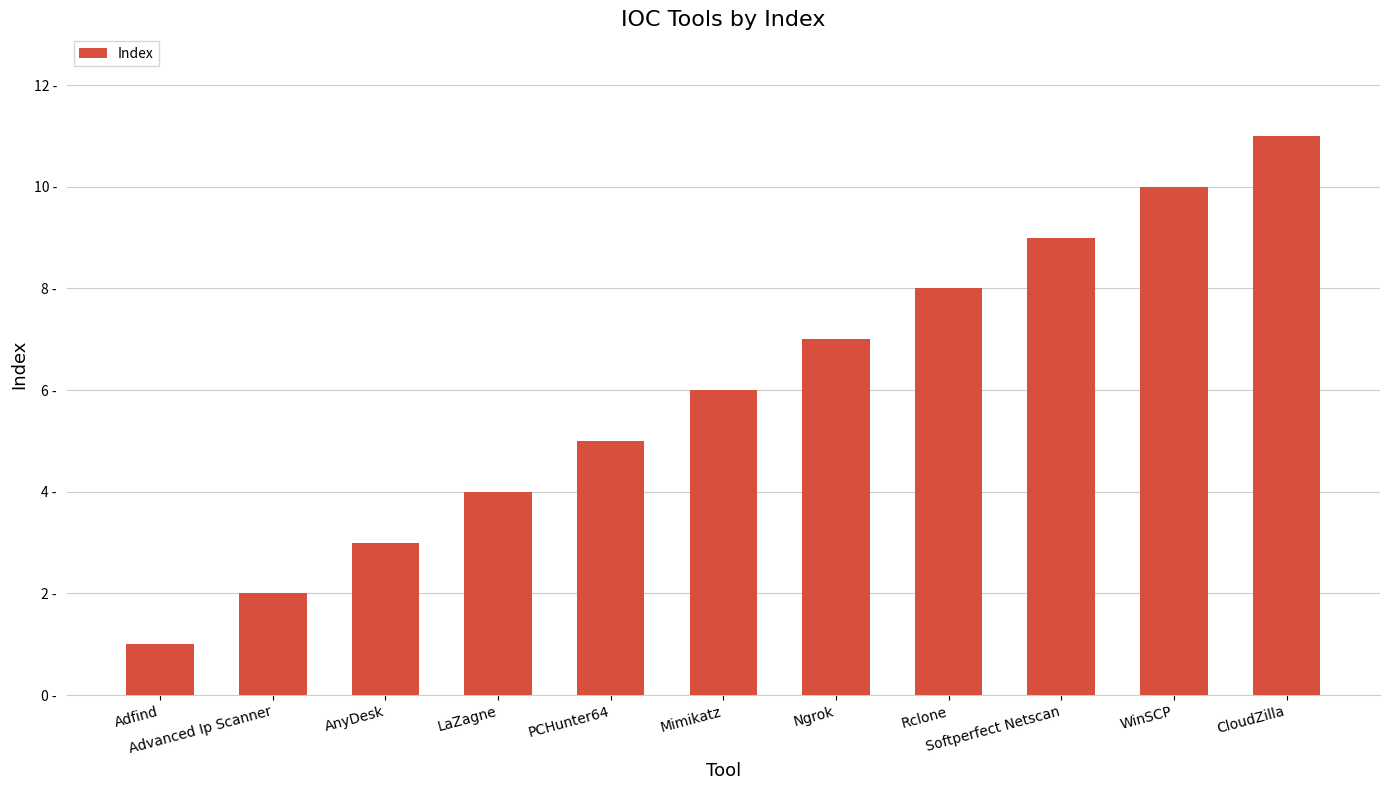

Count the values in the range 3 to 9.

7